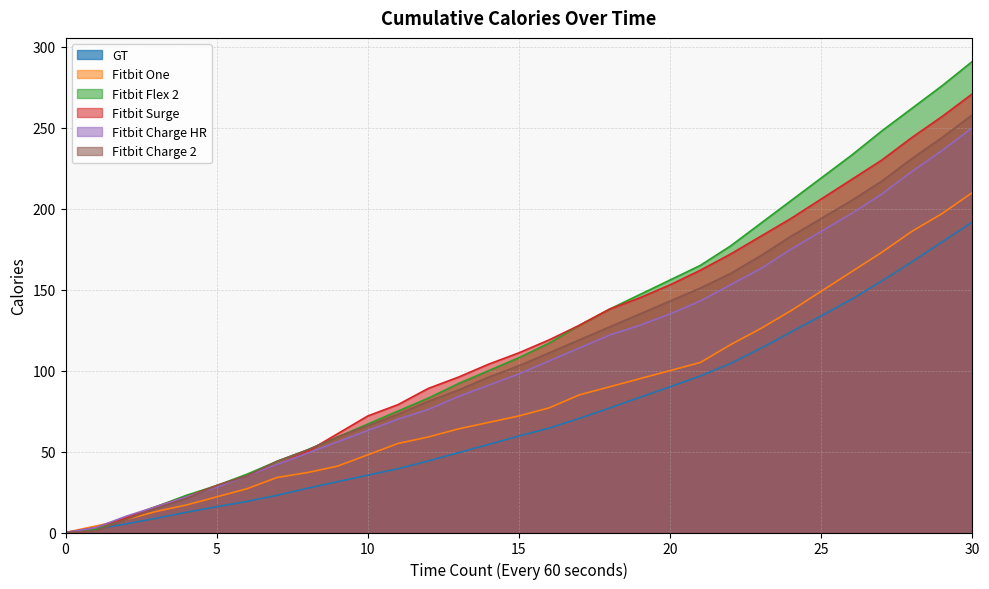

How many lines are shown in the chart?

6